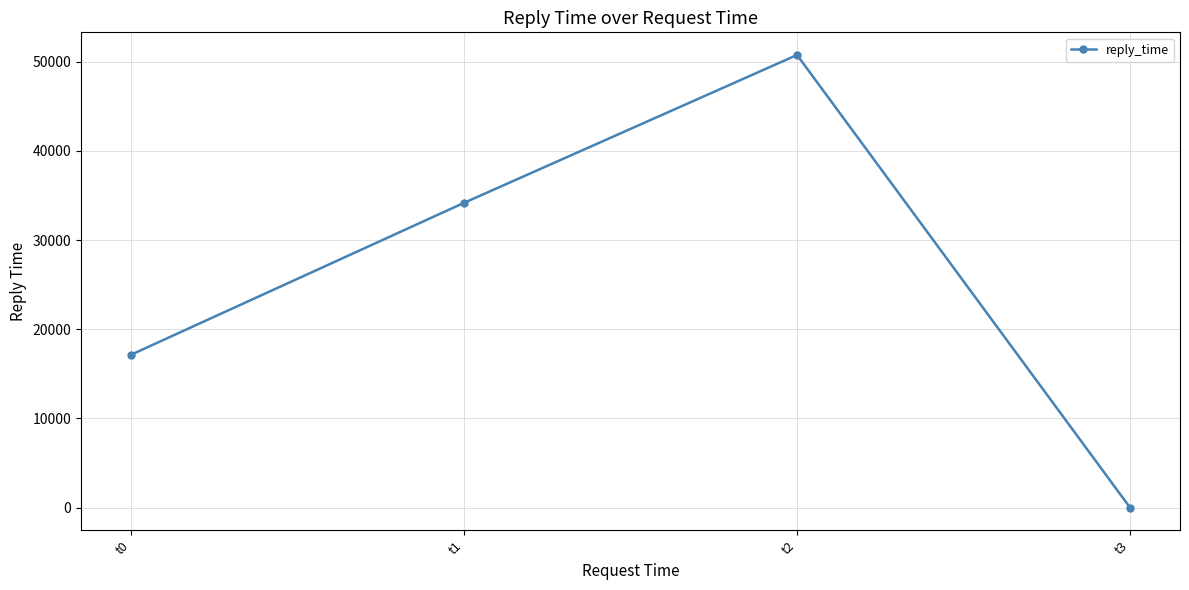

List the labels in order of value, smallest first.

t3, t0, t1, t2